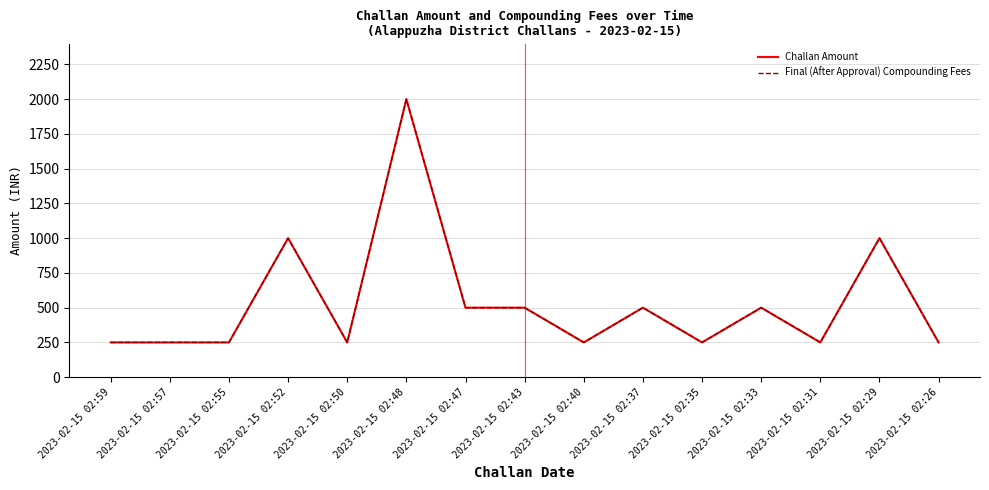

Is this an area chart (filled region under the line)?

No